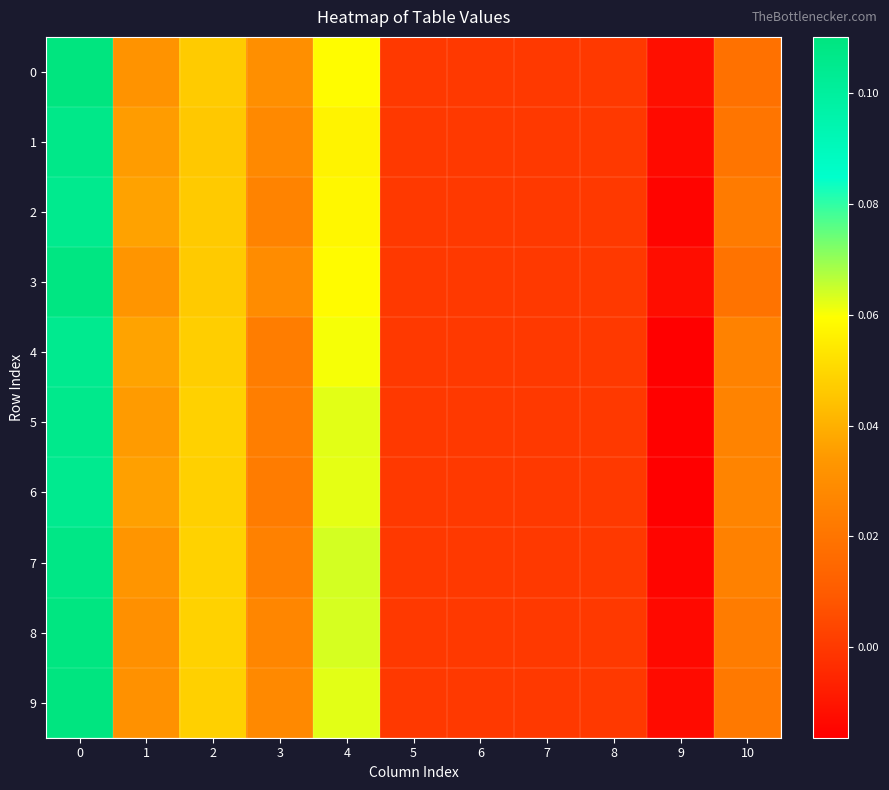

Reading right to left, transcribe all the data shown in this chart.

row_0: 10=0.0	9=-0.0	8=0.0	7=0.0	6=0.0	5=0.0	4=0.1	3=0.0	2=0.0	1=0.0	0=0.1
row_1: 10=0.0	9=-0.0	8=0.0	7=0.0	6=0.0	5=0.0	4=0.1	3=0.0	2=0.0	1=0.0	0=0.1
row_2: 10=0.0	9=-0.0	8=0.0	7=0.0	6=0.0	5=0.0	4=0.1	3=0.0	2=0.0	1=0.0	0=0.1
row_3: 10=0.0	9=-0.0	8=0.0	7=0.0	6=0.0	5=0.0	4=0.1	3=0.0	2=0.0	1=0.0	0=0.1
row_4: 10=0.0	9=-0.0	8=0.0	7=0.0	6=0.0	5=0.0	4=0.1	3=0.0	2=0.0	1=0.0	0=0.1
row_5: 10=0.0	9=-0.0	8=0.0	7=0.0	6=0.0	5=0.0	4=0.1	3=0.0	2=0.0	1=0.0	0=0.1
row_6: 10=0.0	9=-0.0	8=0.0	7=0.0	6=0.0	5=0.0	4=0.1	3=0.0	2=0.0	1=0.0	0=0.1
row_7: 10=0.0	9=-0.0	8=0.0	7=0.0	6=0.0	5=0.0	4=0.1	3=0.0	2=0.0	1=0.0	0=0.1
row_8: 10=0.0	9=-0.0	8=0.0	7=0.0	6=0.0	5=0.0	4=0.1	3=0.0	2=0.0	1=0.0	0=0.1
row_9: 10=0.0	9=-0.0	8=0.0	7=0.0	6=0.0	5=0.0	4=0.1	3=0.0	2=0.0	1=0.0	0=0.1